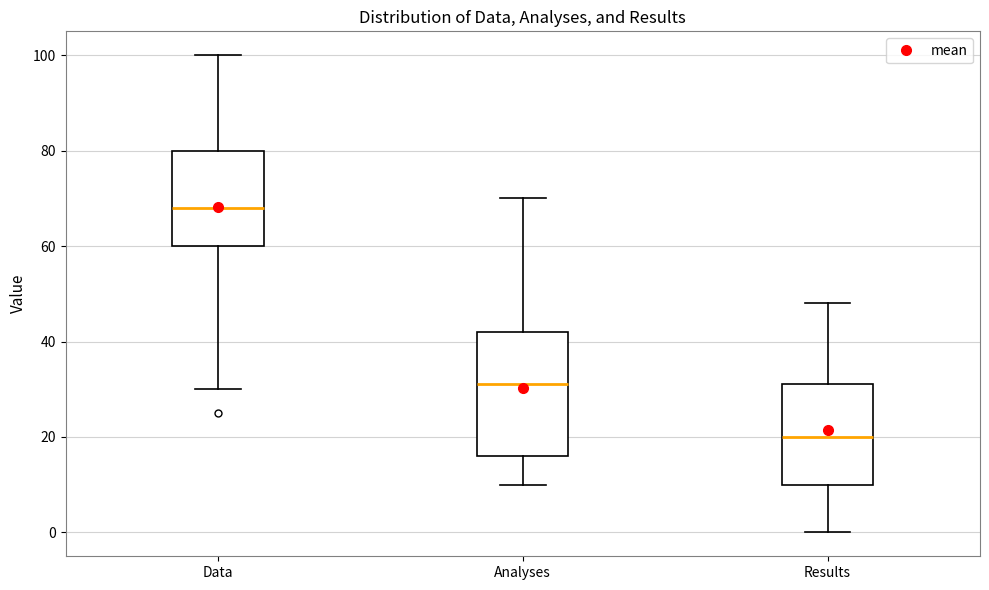

Which box has the lowest median line?

Results